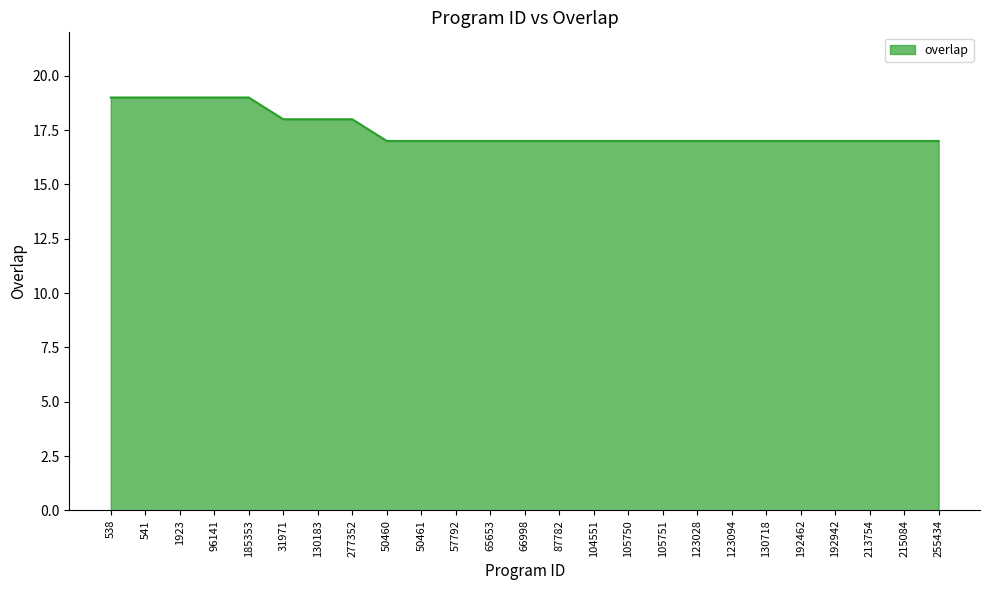

What is the minimum value shown in the chart?

17